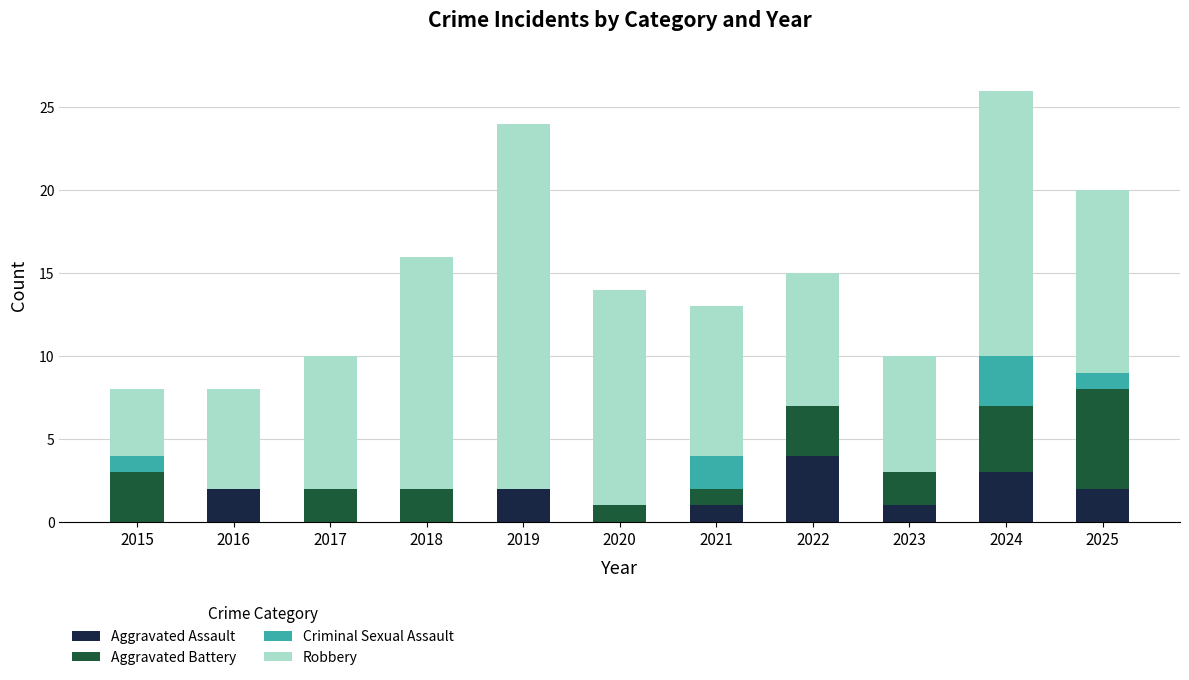

At which category is the sum across all series the highest?

2024